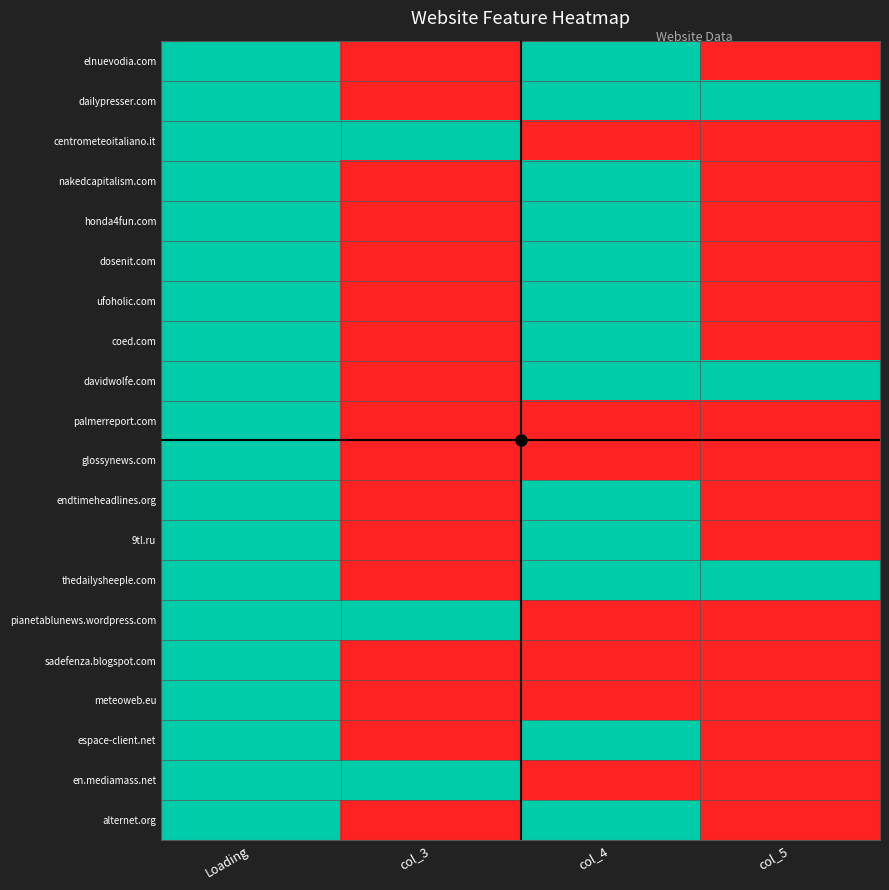

Reading right to left, extract all data points from this chart.

elnuevodia.com: col_5=0	col_4=1	col_3=0	Loading=1
dailypresser.com: col_5=1	col_4=1	col_3=0	Loading=1
centrometeoitaliano.it: col_5=0	col_4=0	col_3=1	Loading=1
nakedcapitalism.com: col_5=0	col_4=1	col_3=0	Loading=1
honda4fun.com: col_5=0	col_4=1	col_3=0	Loading=1
dosenit.com: col_5=0	col_4=1	col_3=0	Loading=1
ufoholic.com: col_5=0	col_4=1	col_3=0	Loading=1
coed.com: col_5=0	col_4=1	col_3=0	Loading=1
davidwolfe.com: col_5=1	col_4=1	col_3=0	Loading=1
palmerreport.com: col_5=0	col_4=0	col_3=0	Loading=1
glossynews.com: col_5=0	col_4=0	col_3=0	Loading=1
endtimeheadlines.org: col_5=0	col_4=1	col_3=0	Loading=1
9tl.ru: col_5=0	col_4=1	col_3=0	Loading=1
thedailysheeple.com: col_5=1	col_4=1	col_3=0	Loading=1
pianetablunews.wordpress.com: col_5=0	col_4=0	col_3=1	Loading=1
sadefenza.blogspot.com: col_5=0	col_4=0	col_3=0	Loading=1
meteoweb.eu: col_5=0	col_4=0	col_3=0	Loading=1
espace-client.net: col_5=0	col_4=1	col_3=0	Loading=1
en.mediamass.net: col_5=0	col_4=0	col_3=1	Loading=1
alternet.org: col_5=0	col_4=1	col_3=0	Loading=1